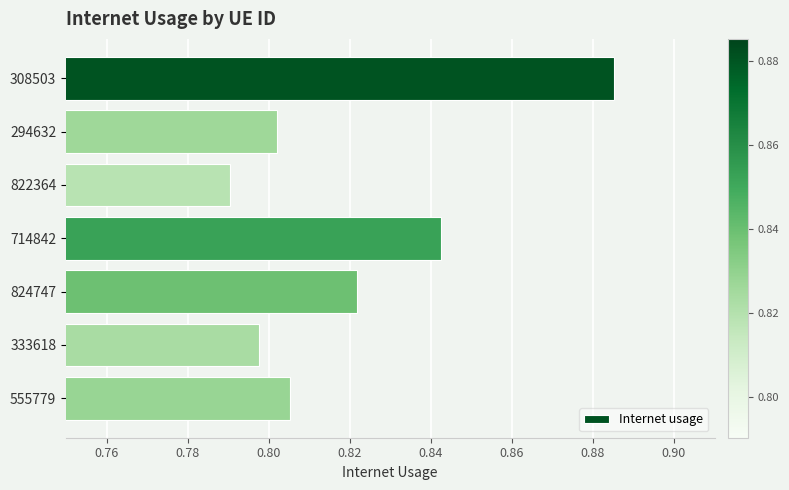

Where is the data nearest to the value 0?

822364